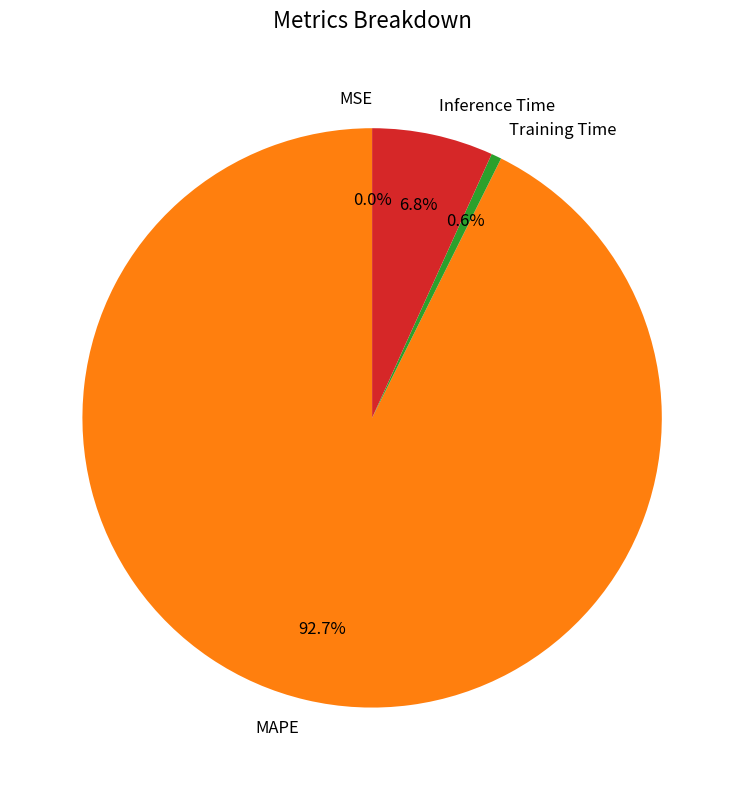

Which slice is the largest?

MAPE